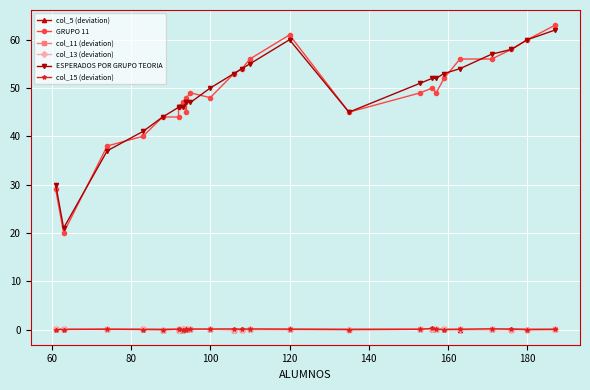

What is the value of the ESPERADOS POR GRUPO TEORIA point at the 19th from the left?

52.0